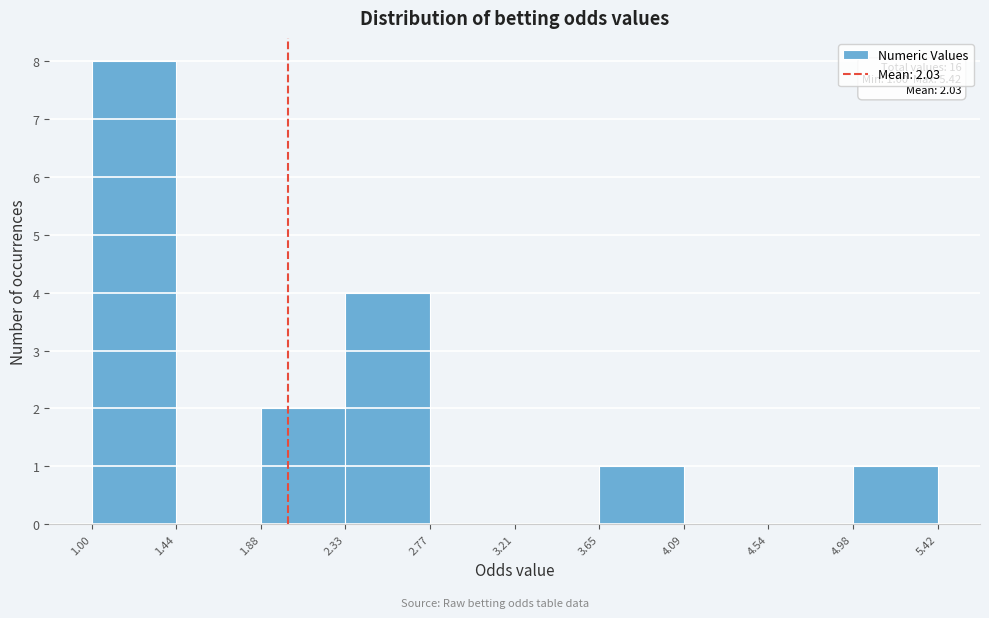

Which range on the x-axis has the tallest bar?

1.00 to 1.44